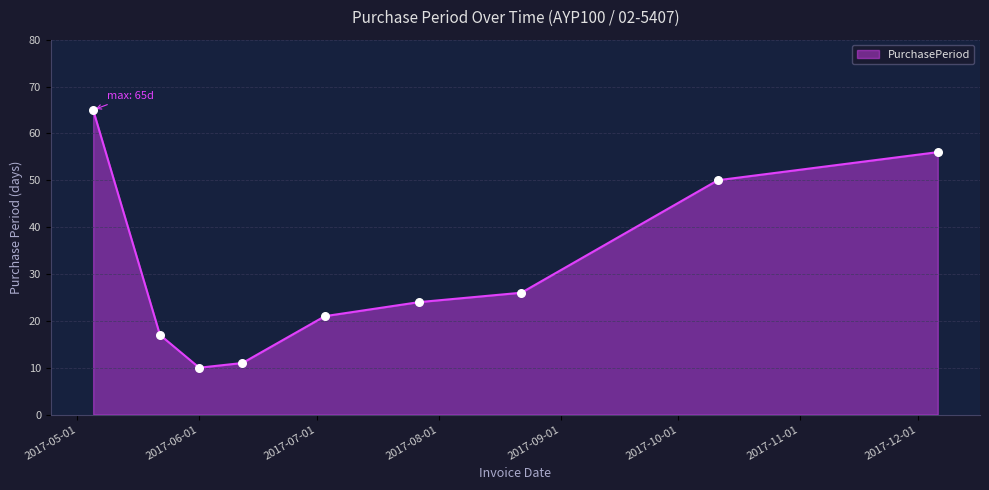

What is the difference between the maximum and minimum values?

55